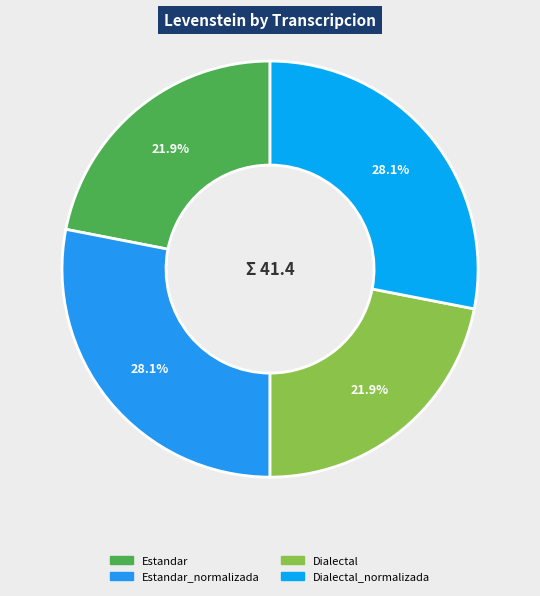

How many segments does this pie chart have?

4